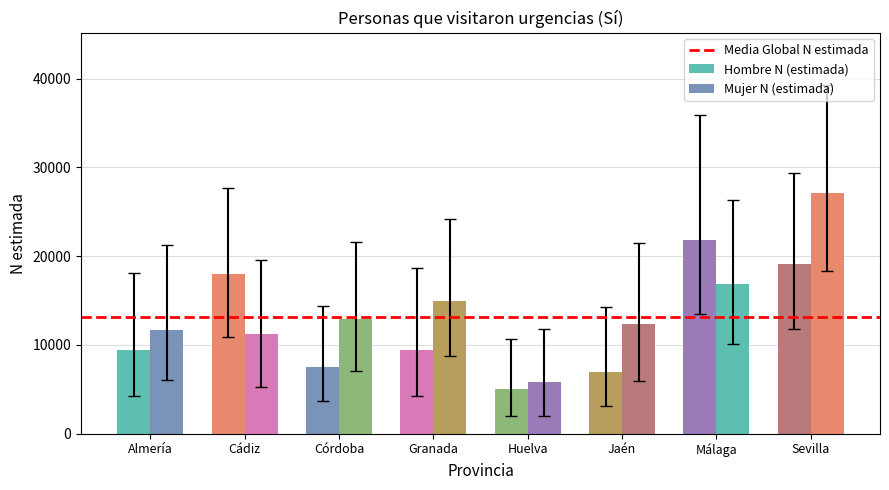

What is the greatest value displayed?

27136